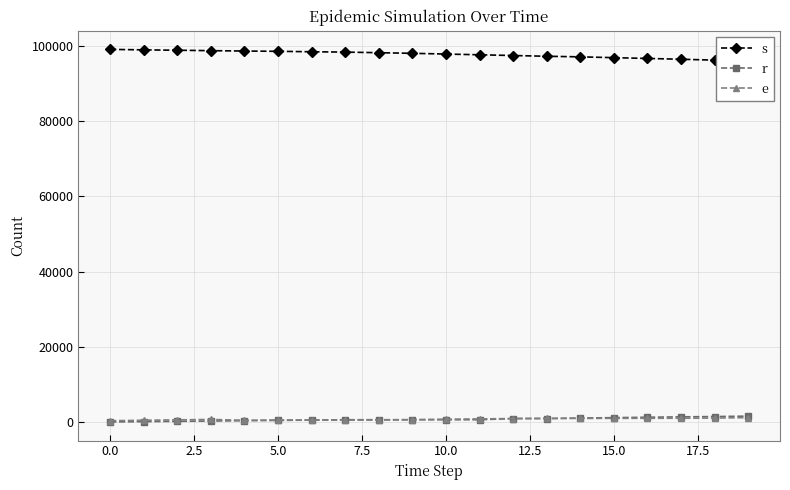

The value of e at 15 is 218. True or false?

False